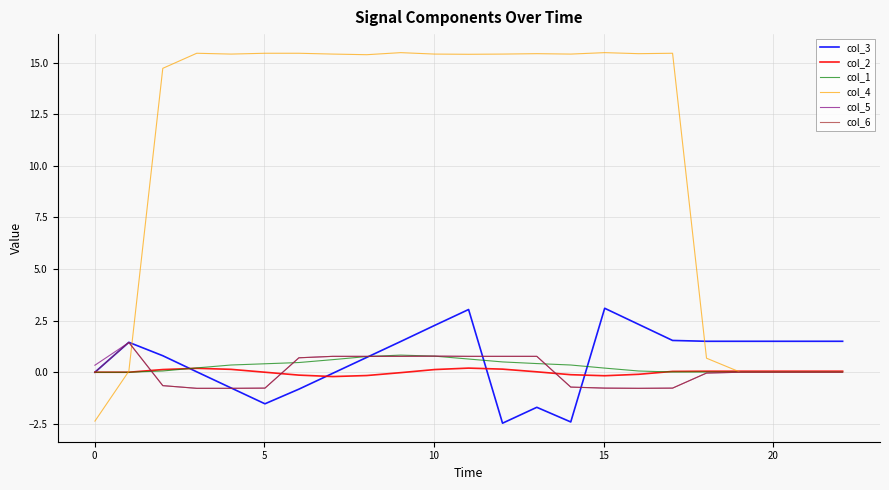

What is the maximum value shown in the chart?

15.5